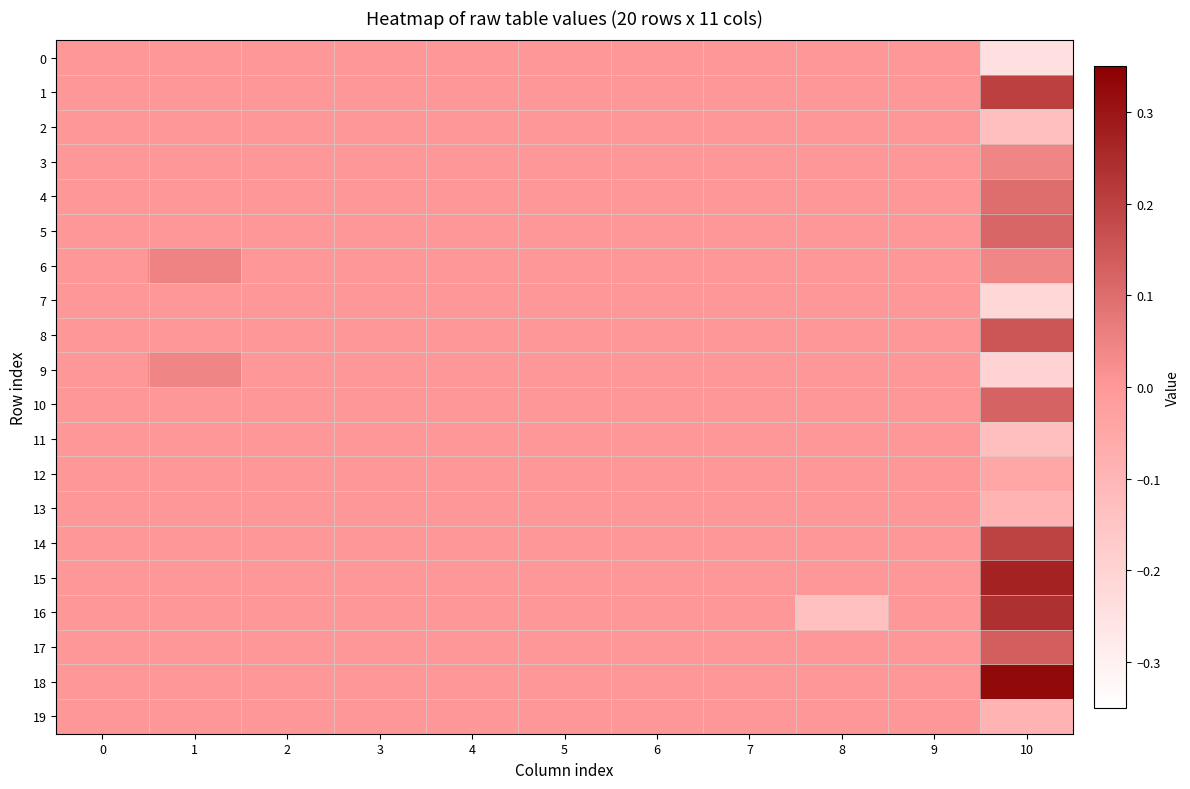

Reading right to left, what are all the values shown in this chart?

0: 10=-0.2	9=0.0	8=0.0	7=0.0	6=0.0	5=0.0	4=0.0	3=0.0	2=0.0	1=0.0	0=0.0
1: 10=0.2	9=0.0	8=0.0	7=0.0	6=0.0	5=0.0	4=0.0	3=0.0	2=0.0	1=0.0	0=0.0
2: 10=-0.1	9=0.0	8=0.0	7=0.0	6=0.0	5=0.0	4=0.0	3=0.0	2=0.0	1=0.0	0=0.0
3: 10=0.0	9=0.0	8=0.0	7=0.0	6=0.0	5=0.0	4=0.0	3=0.0	2=0.0	1=0.0	0=0.0
4: 10=0.1	9=0.0	8=0.0	7=0.0	6=0.0	5=0.0	4=0.0	3=0.0	2=0.0	1=0.0	0=0.0
5: 10=0.1	9=0.0	8=0.0	7=0.0	6=0.0	5=0.0	4=0.0	3=0.0	2=0.0	1=0.0	0=0.0
6: 10=0.0	9=0.0	8=0.0	7=0.0	6=0.0	5=0.0	4=0.0	3=0.0	2=0.0	1=0.0	0=0.0
7: 10=-0.2	9=0.0	8=0.0	7=0.0	6=0.0	5=0.0	4=0.0	3=0.0	2=0.0	1=0.0	0=0.0
8: 10=0.2	9=0.0	8=0.0	7=0.0	6=0.0	5=0.0	4=0.0	3=0.0	2=0.0	1=0.0	0=0.0
9: 10=-0.2	9=0.0	8=0.0	7=0.0	6=0.0	5=0.0	4=0.0	3=0.0	2=0.0	1=0.0	0=0.0
10: 10=0.1	9=0.0	8=0.0	7=0.0	6=0.0	5=0.0	4=0.0	3=0.0	2=0.0	1=0.0	0=0.0
11: 10=-0.1	9=0.0	8=0.0	7=0.0	6=0.0	5=0.0	4=0.0	3=0.0	2=0.0	1=0.0	0=0.0
12: 10=-0.0	9=0.0	8=0.0	7=0.0	6=0.0	5=0.0	4=0.0	3=0.0	2=0.0	1=0.0	0=0.0
13: 10=-0.1	9=0.0	8=0.0	7=0.0	6=0.0	5=0.0	4=0.0	3=0.0	2=0.0	1=0.0	0=0.0
14: 10=0.2	9=0.0	8=0.0	7=0.0	6=0.0	5=0.0	4=0.0	3=0.0	2=0.0	1=0.0	0=0.0
15: 10=0.3	9=0.0	8=0.0	7=0.0	6=0.0	5=0.0	4=0.0	3=0.0	2=0.0	1=0.0	0=0.0
16: 10=0.2	9=0.0	8=-0.1	7=0.0	6=0.0	5=0.0	4=0.0	3=0.0	2=0.0	1=0.0	0=0.0
17: 10=0.1	9=0.0	8=0.0	7=0.0	6=0.0	5=0.0	4=0.0	3=0.0	2=0.0	1=0.0	0=0.0
18: 10=0.3	9=0.0	8=0.0	7=0.0	6=0.0	5=0.0	4=0.0	3=0.0	2=0.0	1=0.0	0=0.0
19: 10=-0.1	9=0.0	8=0.0	7=0.0	6=0.0	5=0.0	4=0.0	3=0.0	2=0.0	1=0.0	0=0.0